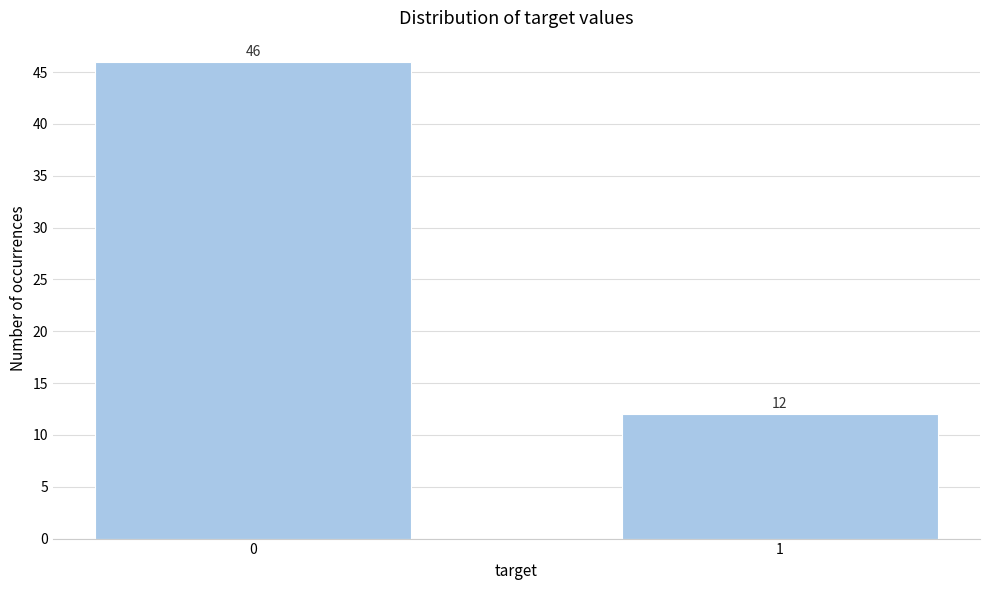

Reading left to right, what are all the values shown in this chart?

46	12